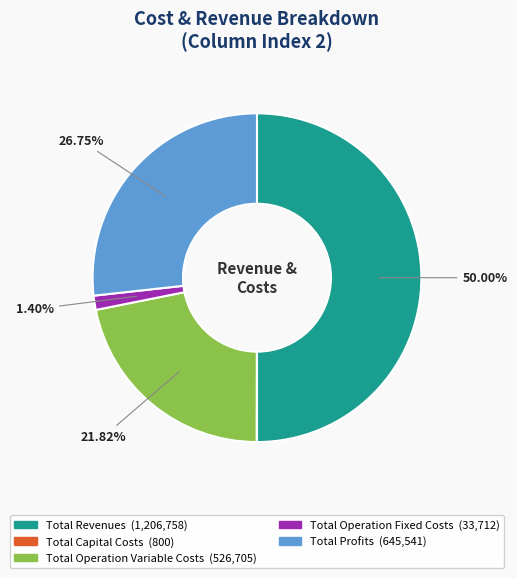

What is the largest slice in the pie chart?

Total Revenues